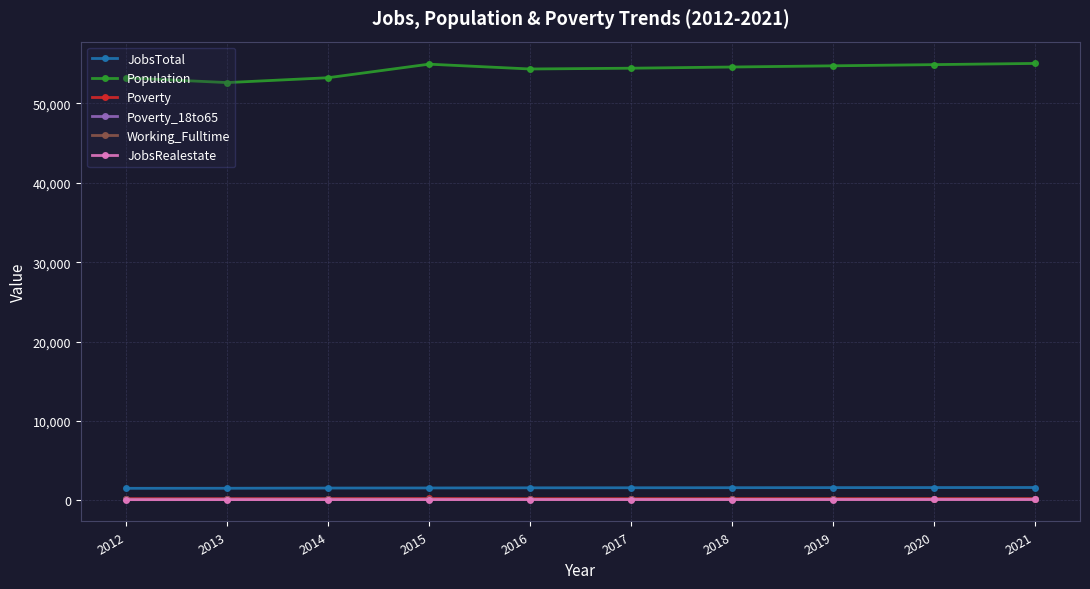

True or false: JobsTotal and JobsRealestate cross at least once.

False